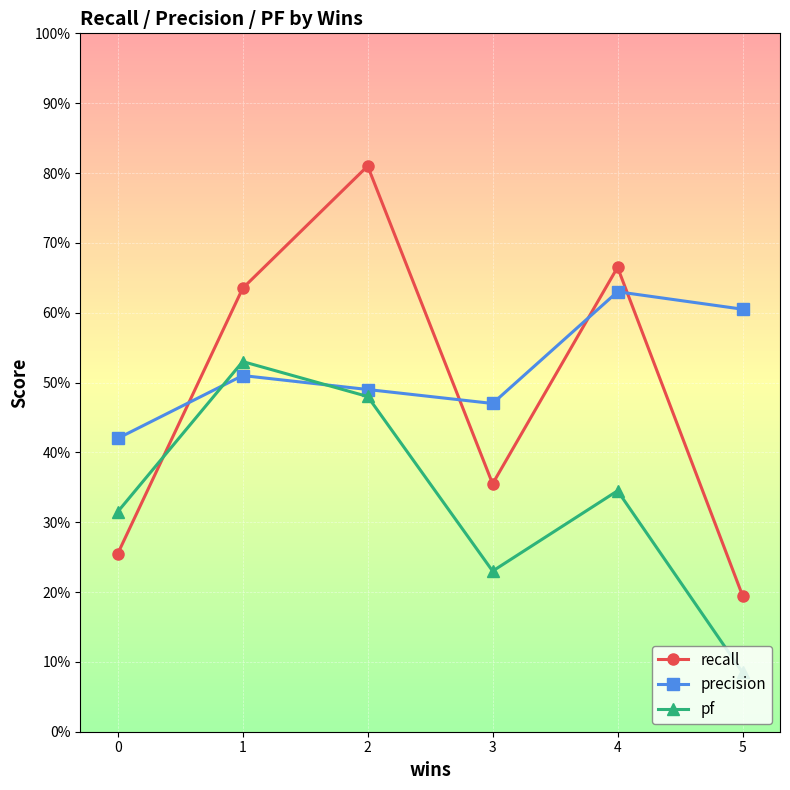

What are all the series names shown in the legend?

recall, precision, pf